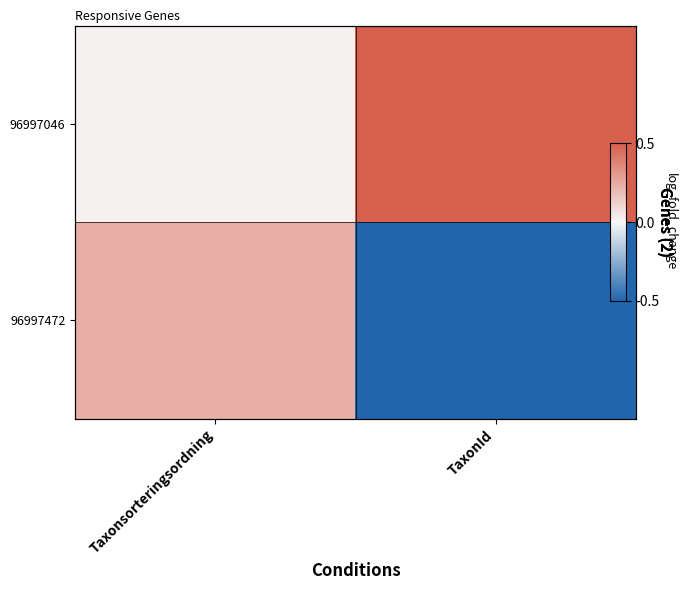

Between Taxonsorteringsordning and TaxonId, which is larger?

TaxonId